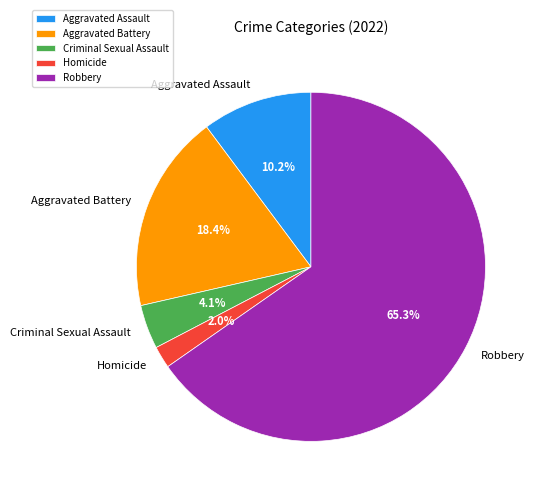

How many segments does this pie chart have?

5